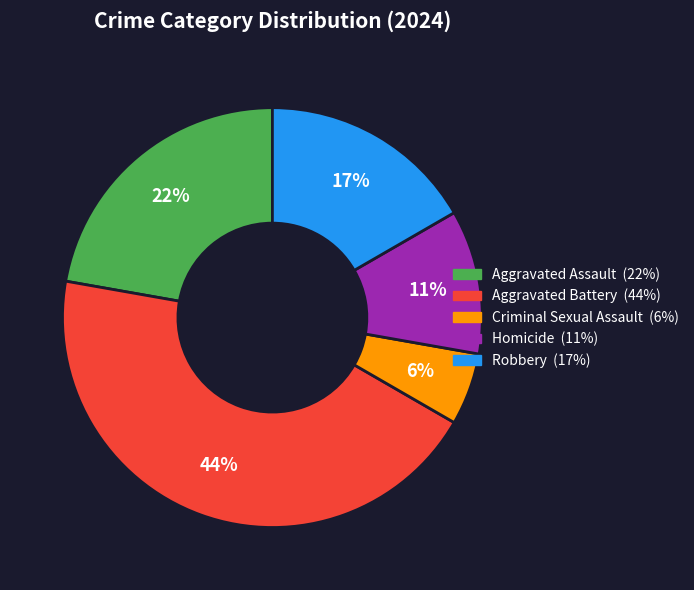

Approximately how many times larger is the value at Aggravated Assault compared to Robbery?

1.3